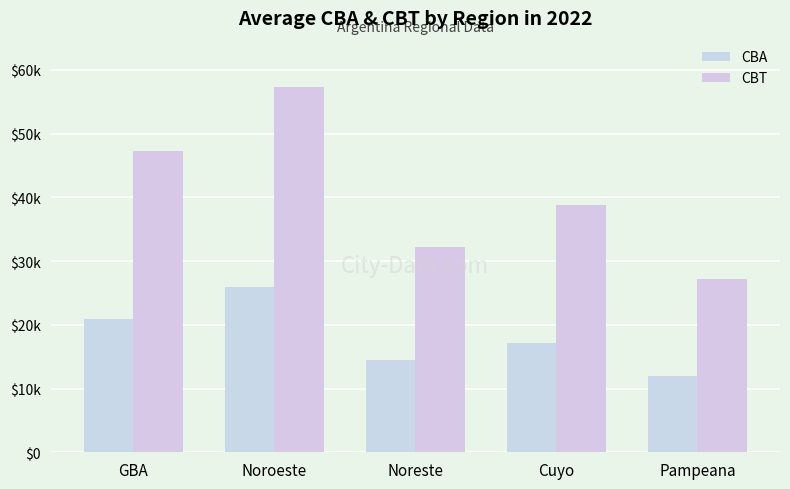

List the labels in order of CBT value, largest first.

Noroeste, GBA, Cuyo, Noreste, Pampeana